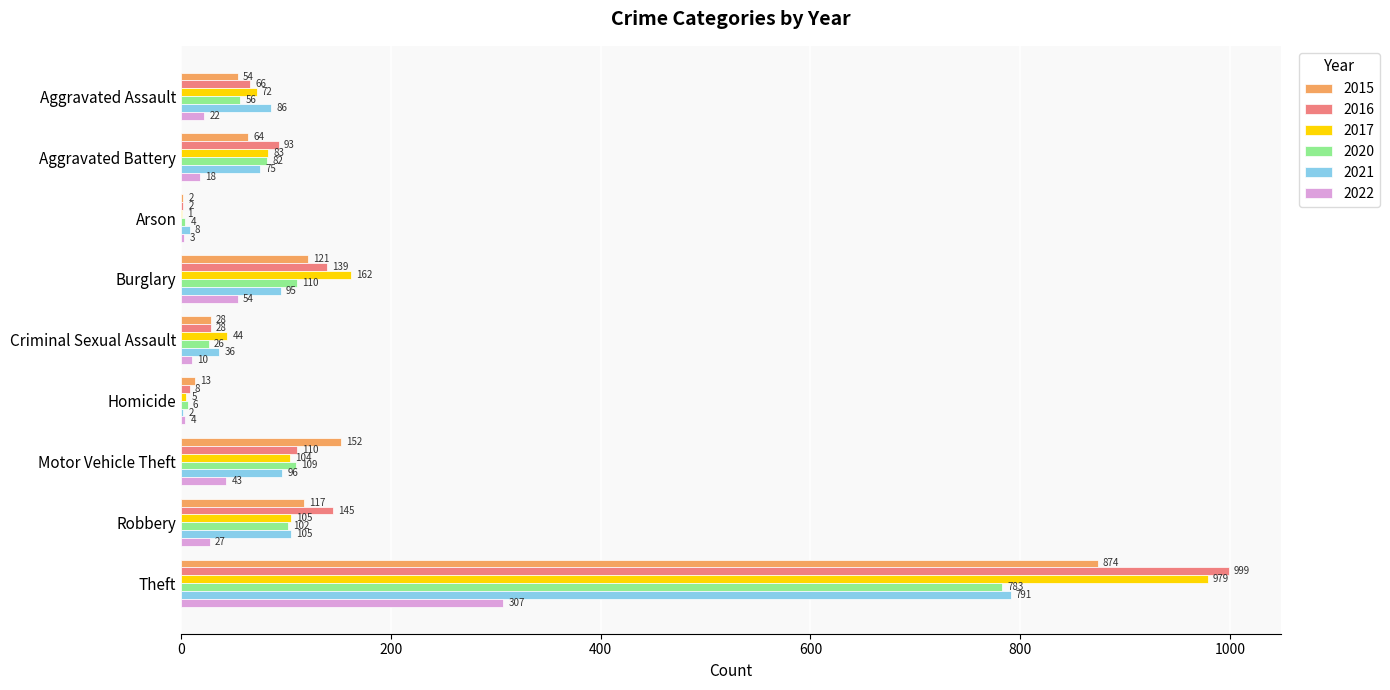

Is the value of 2017 at Theft greater than the value of 2020 at Theft?

Yes